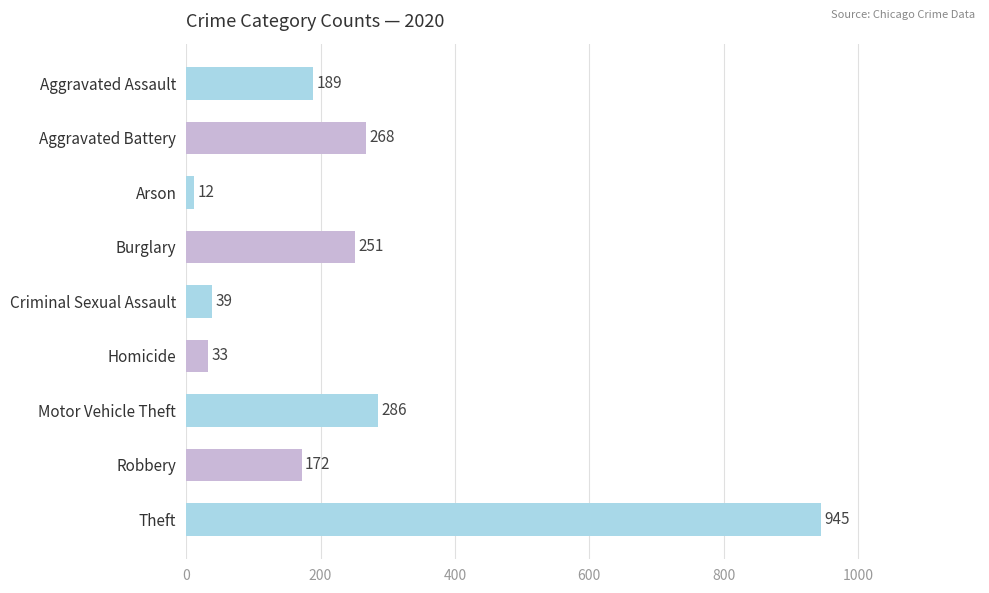

The chart shows a value of 286 at Motor Vehicle Theft. True or false?

True